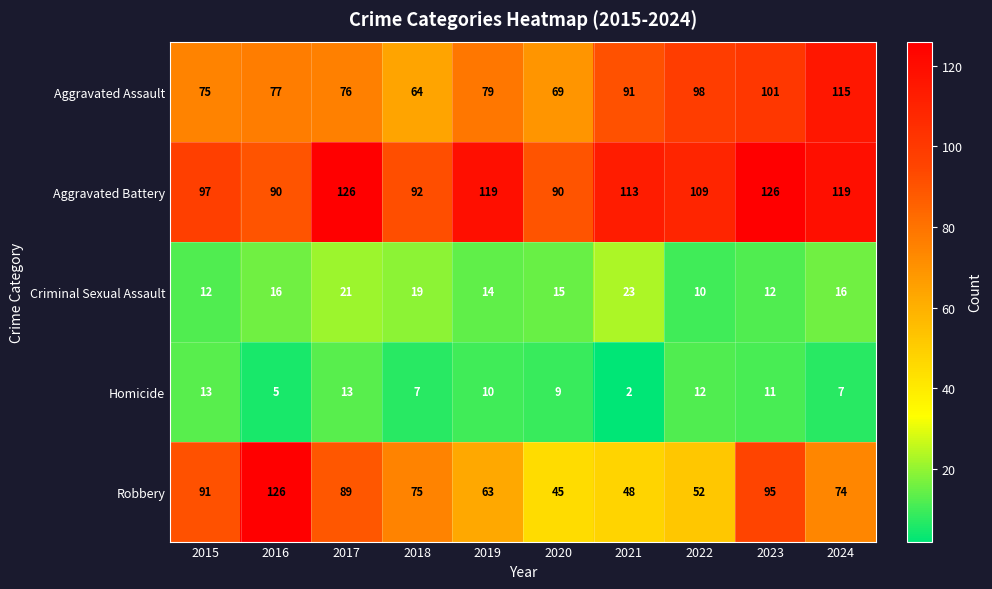

Count the number of data series in this chart.

5